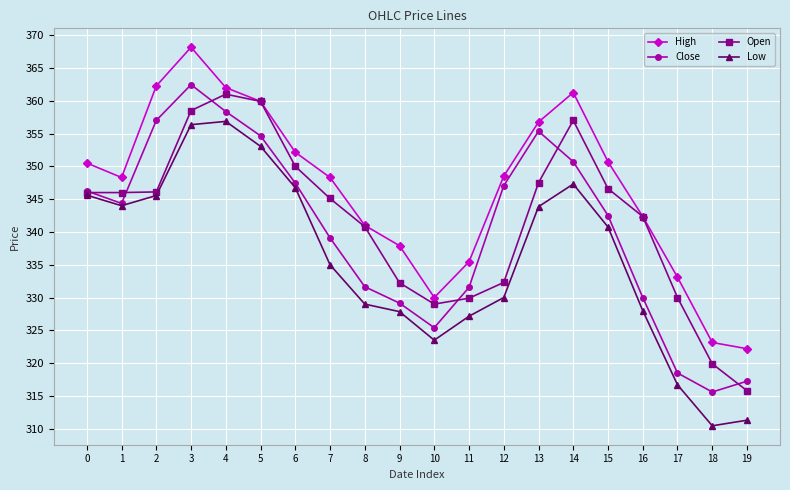

What is the difference between the highest and lowest values at 0?

4.9